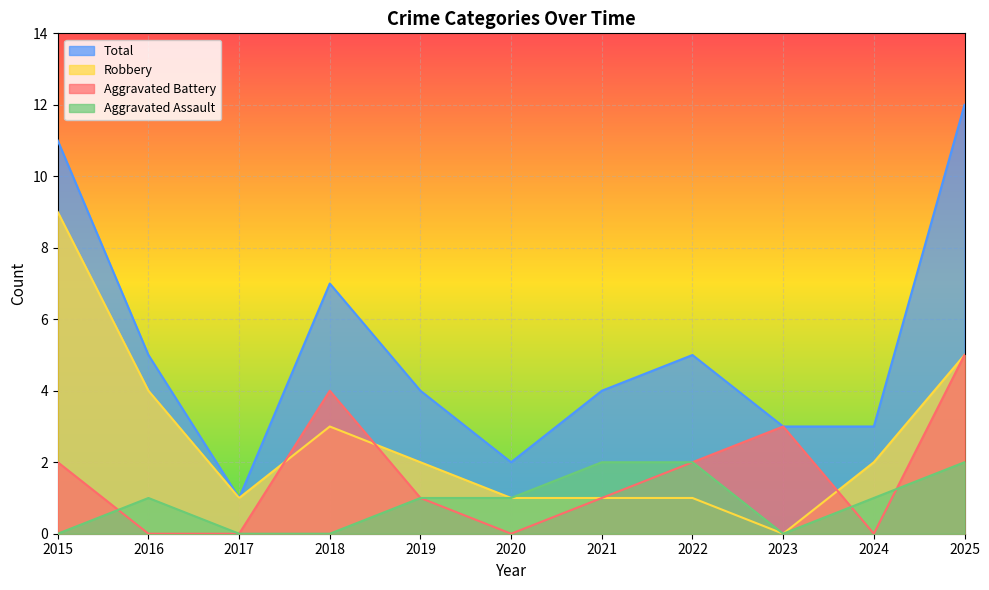

Count the number of data series in this chart.

4